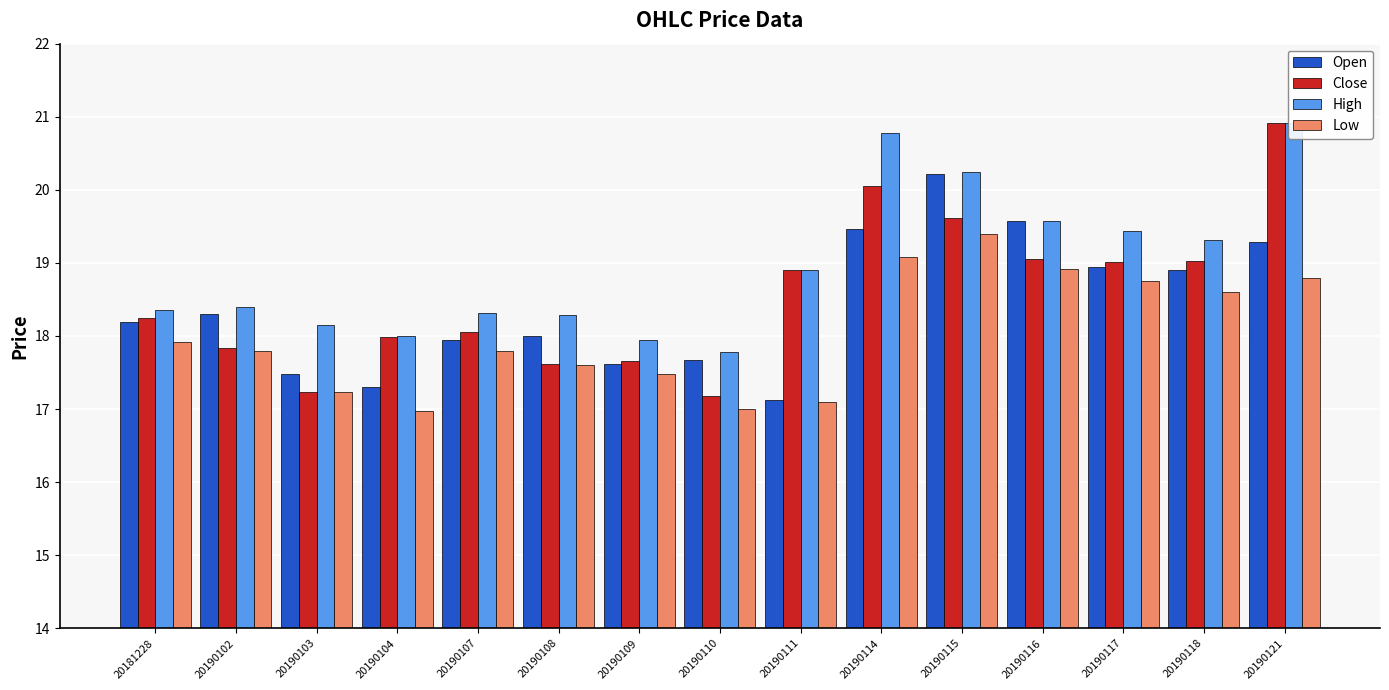

Reading left to right, what are all the values shown in this chart?

Open: 18.2	18.3	17.5	17.3	17.9	18.0	17.6	17.7	17.1	19.5	20.2	19.6	18.9	18.9	19.3
Close: 18.2	17.8	17.2	18.0	18.1	17.6	17.7	17.2	18.9	20.1	19.6	19.1	19.0	19.0	20.9
High: 18.4	18.4	18.1	18.0	18.3	18.3	17.9	17.8	18.9	20.8	20.2	19.6	19.4	19.3	20.9
Low: 17.9	17.8	17.2	17.0	17.8	17.6	17.5	17.0	17.1	19.1	19.4	18.9	18.8	18.6	18.8